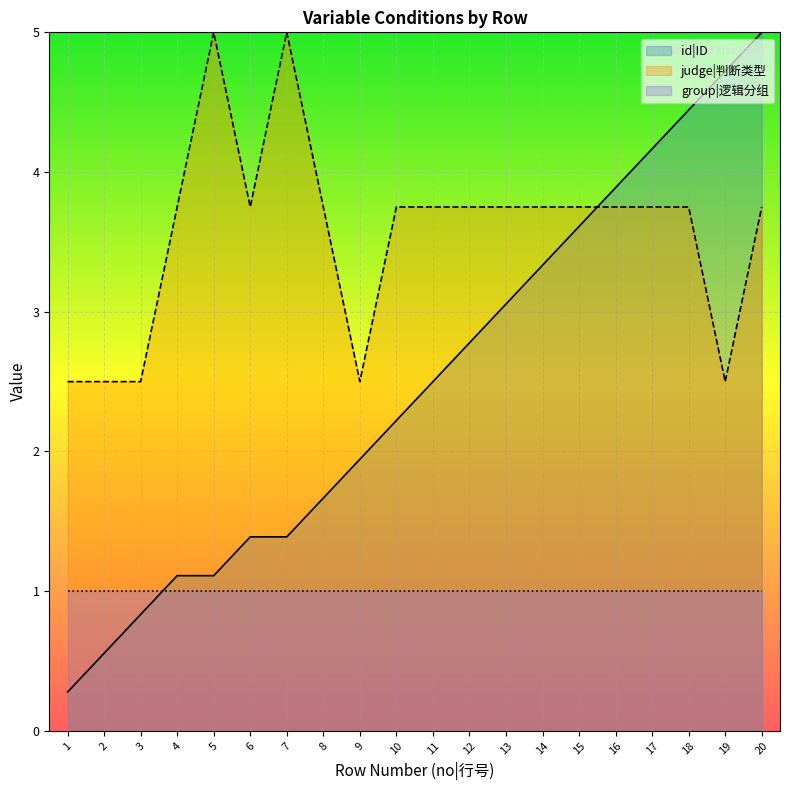

Does the chart display data point markers on the line(s)?

No